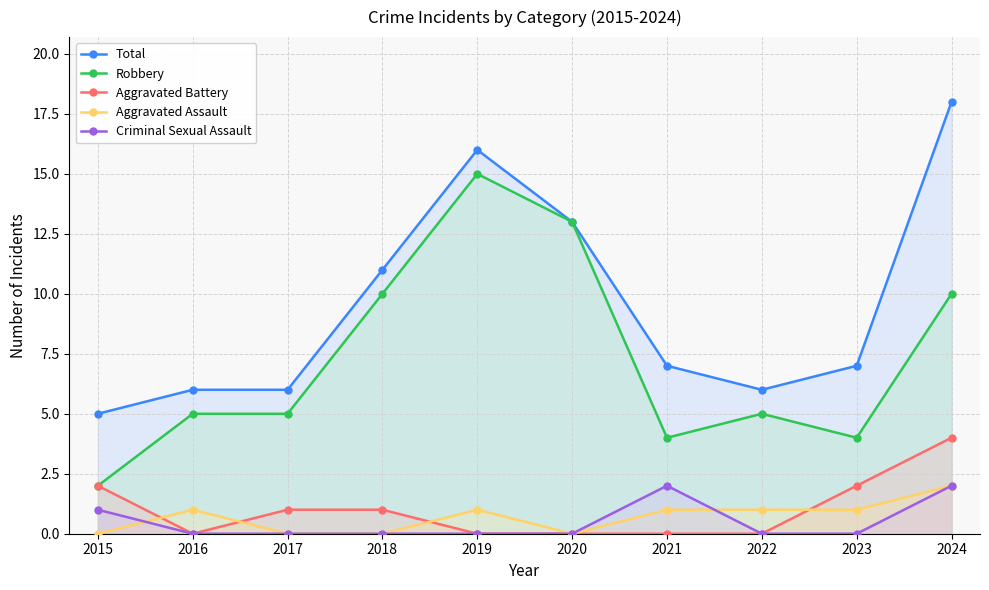

What is the difference between the second highest and second lowest values in the Criminal Sexual Assault series?

2